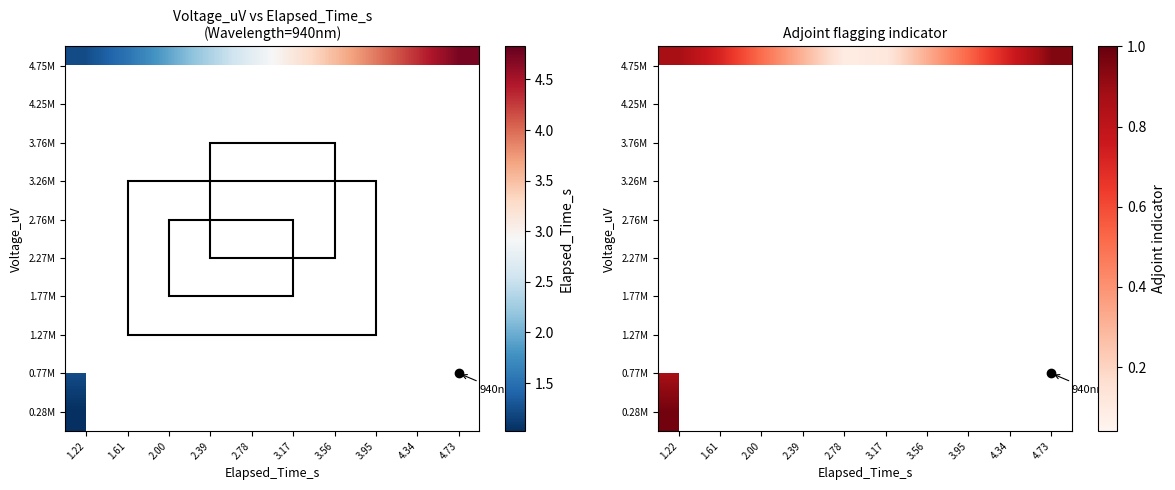

At how many categories does at least one series exceed 0?

10